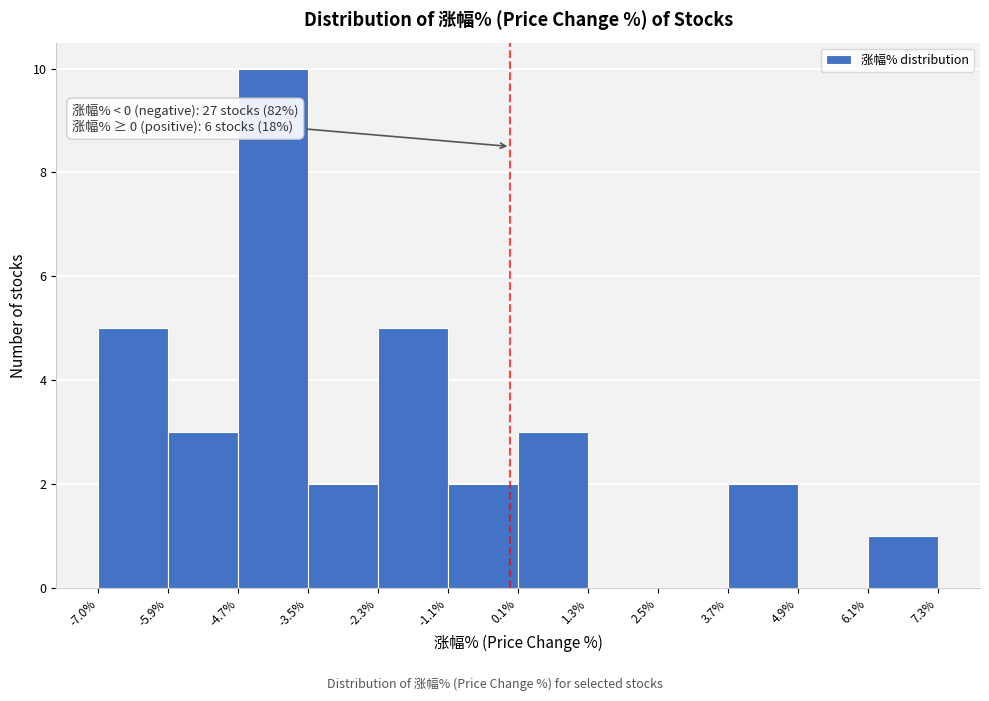

Over which range of the x-axis is the bar tallest?

-4.7% to -3.5%